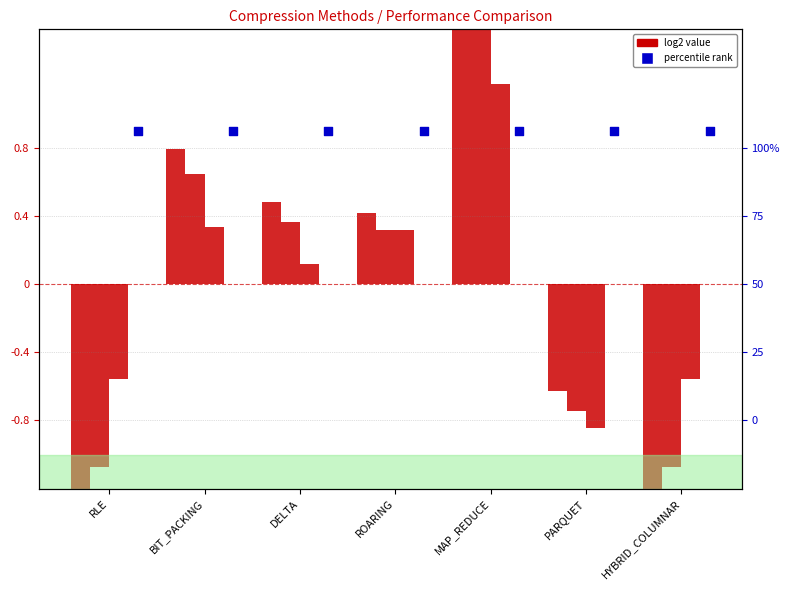

Is the value of first col at DELTA greater than the value of second col at RLE?

Yes